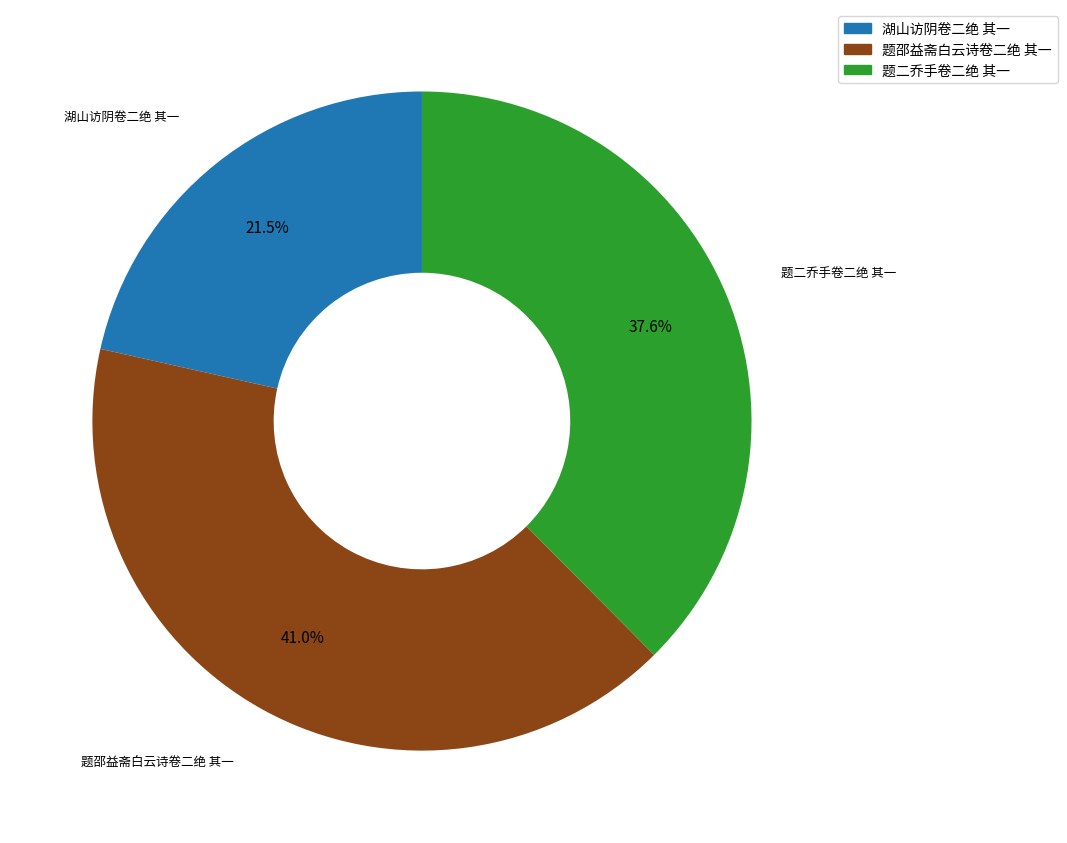

Which category has the smallest portion of the pie?

湖山访阴卷二绝 其一